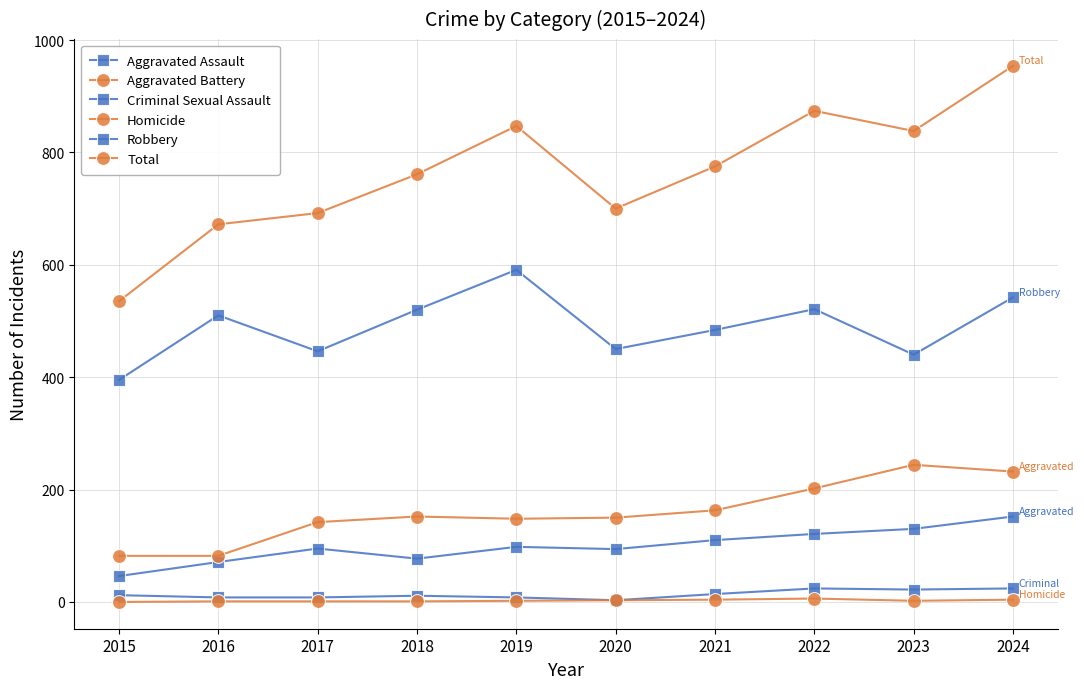

At how many categories does at least one series exceed 610?

9